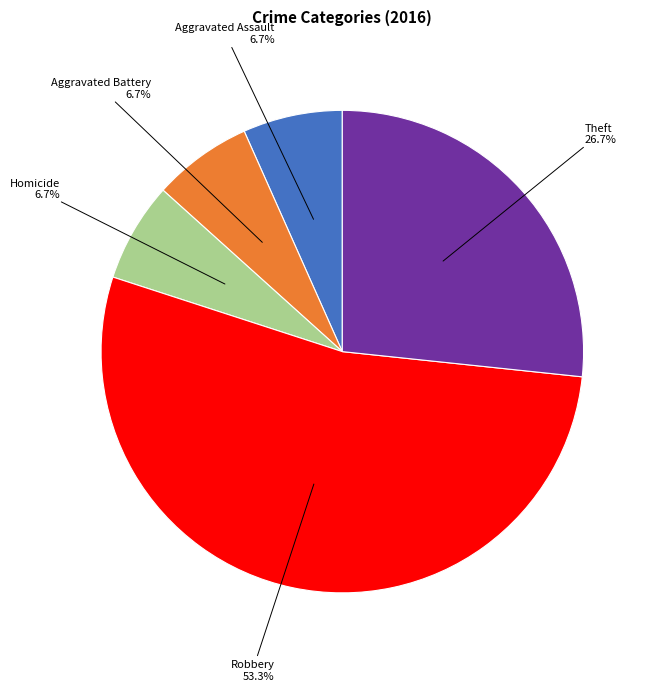

Is there any slice that represents more than half of the pie?

Yes